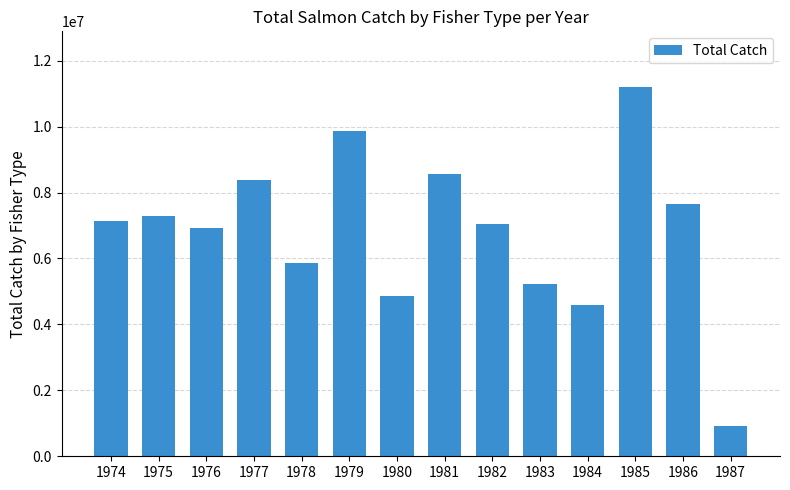

What is the approximate value at 1980?

4864209